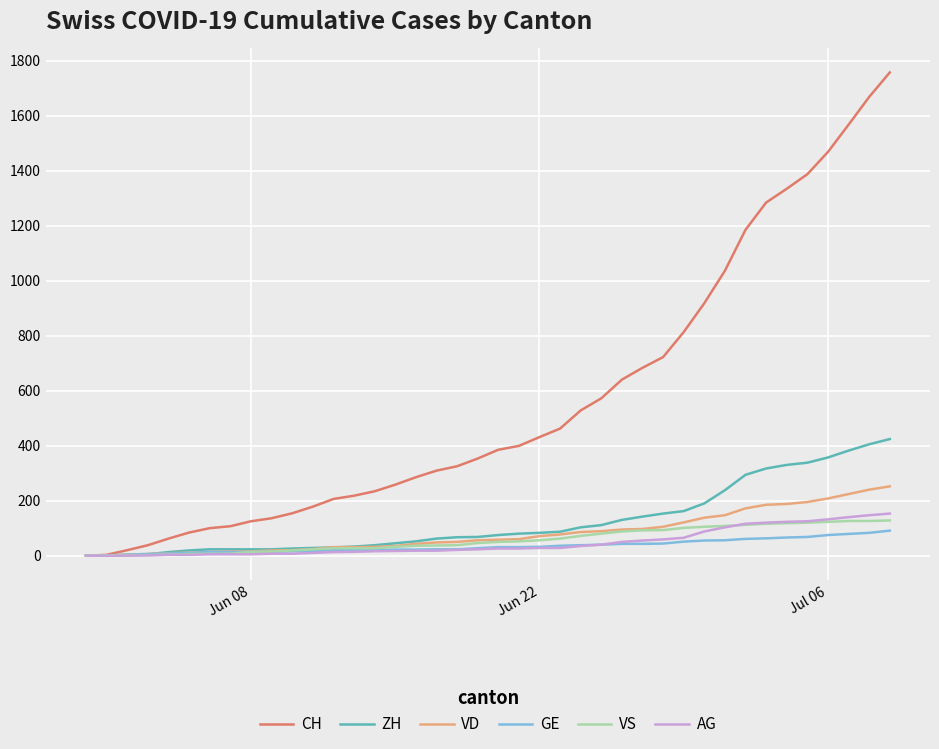

What is the maximum value shown in the chart?

1757